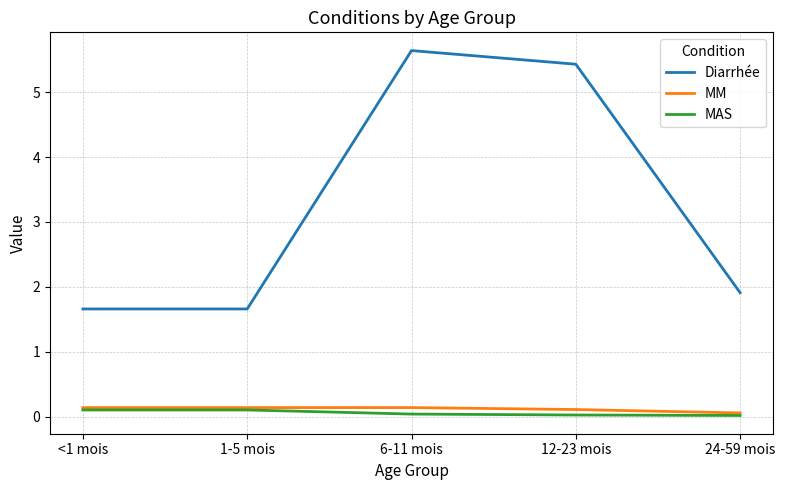

Where is Diarrhée nearest to the value 3?

24-59 mois